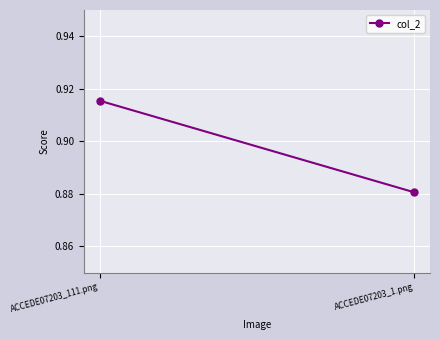

Reading left to right, list all the values displayed in this chart.

ACCEDE07203_111.png=0.9	ACCEDE07203_1.png=0.9